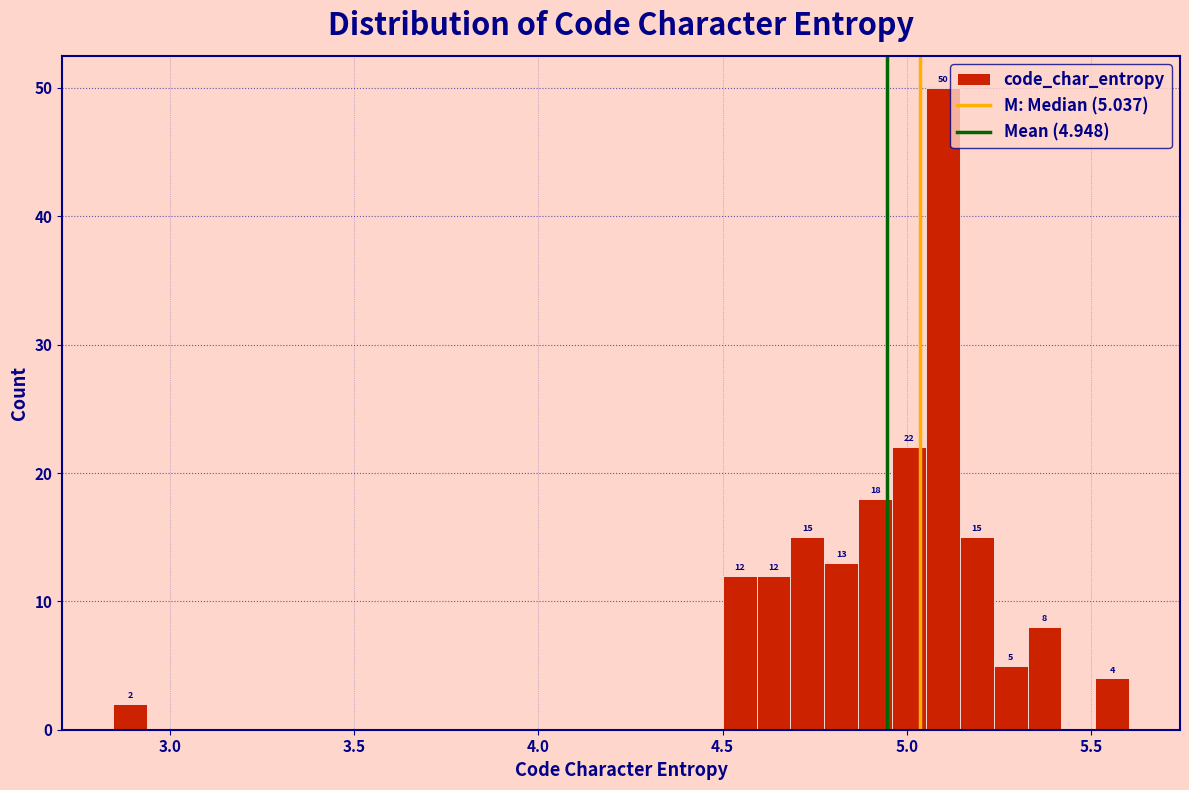

Read against the x-axis, roughly where is the centre of the tallest bar?

5.10